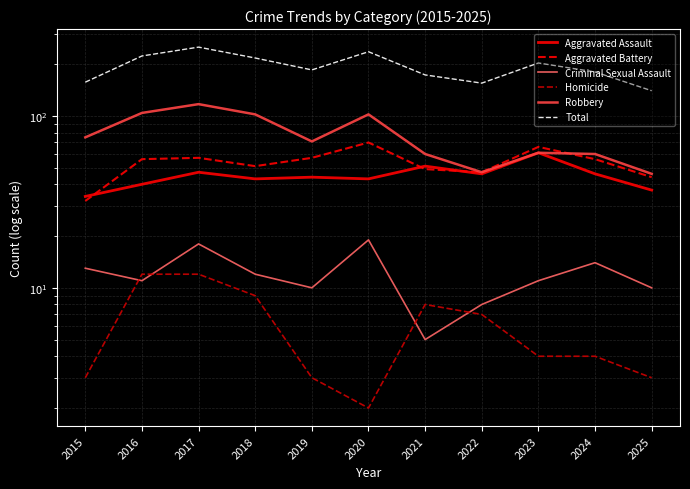

At which label is Aggravated Assault closest to 47?

2017